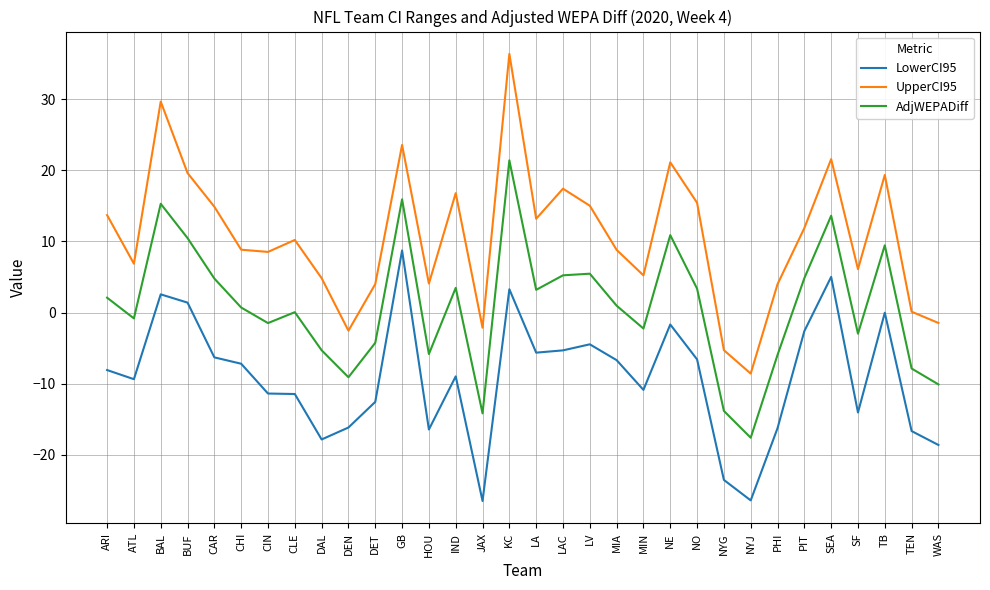

True or false: LowerCI95 has a value of -16.3 at PHI.

True